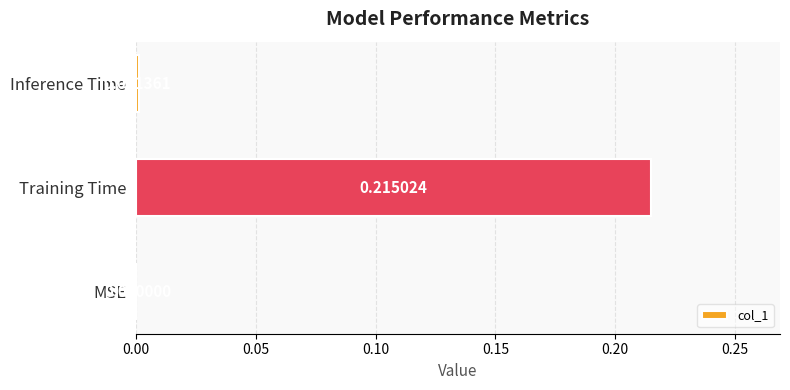

What is the change in value from MSE to Training Time?

+0.2